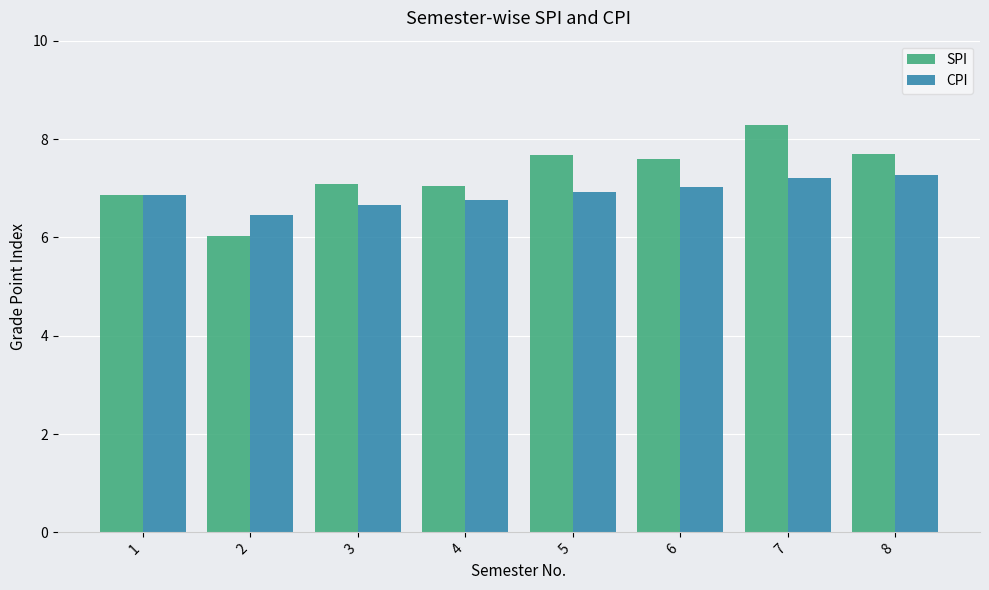

What is the sum of the SPI values at 7 and 6?

15.9